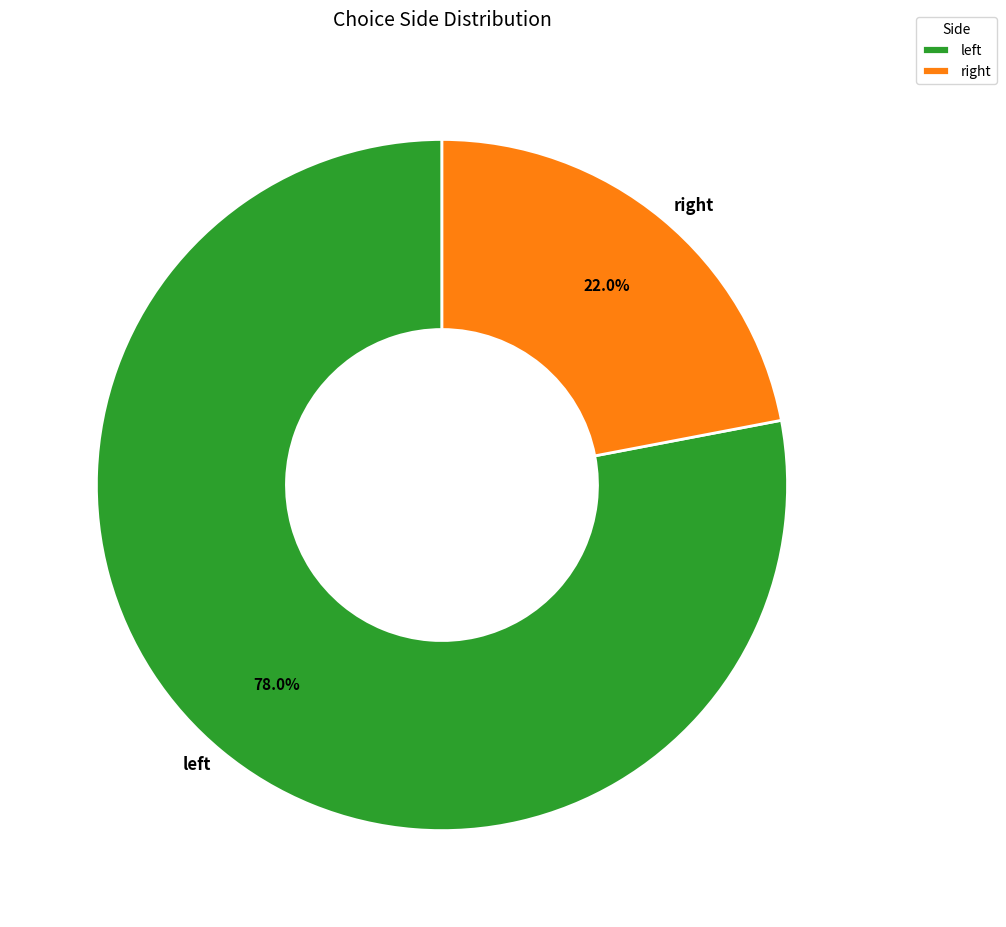

Does any single category account for the majority?

Yes